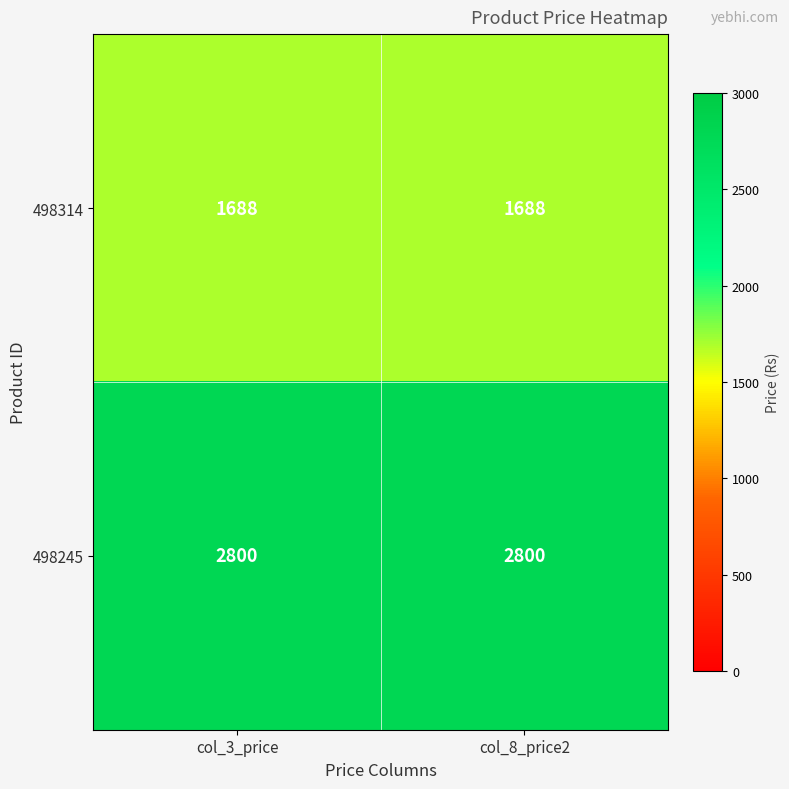

What is the highest value of the 498245 series?

2800